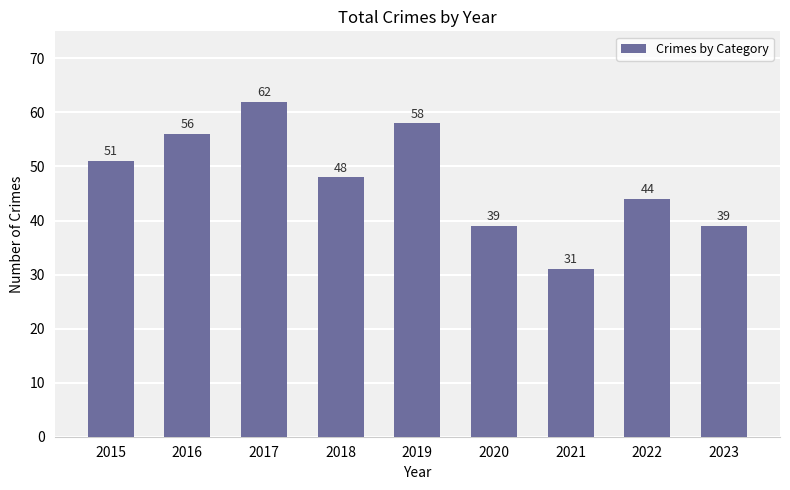

Between 2017 and 2018, which is larger?

2017